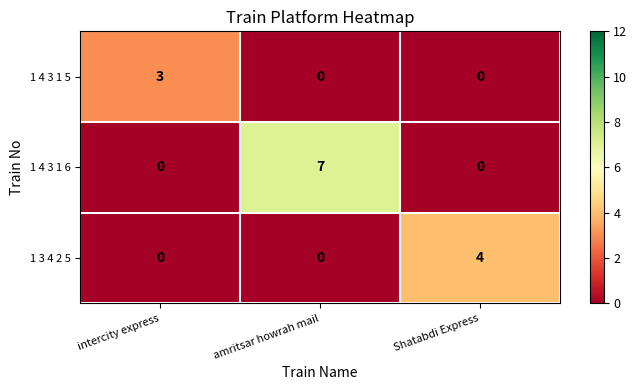

At which category is the sum across all series the highest?

amritsar howrah mail